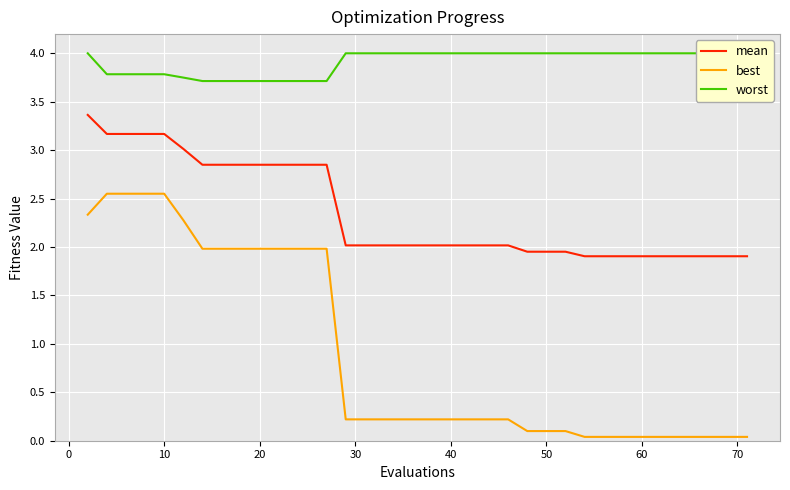

Reading left to right, list all the values displayed in this chart.

mean: 3.4	3.2	3.2	3.2	3.2	3.0	2.8	2.8	2.8	2.8	2.8	2.8	2.8	2.8	2.0	2.0	2.0	2.0	2.0	2.0	2.0	2.0	2.0	2.0	2.0	2.0	2.0	2.0	1.9	1.9	1.9	1.9	1.9	1.9	1.9	1.9	1.9	1.9	1.9	1.9
best: 2.3	2.6	2.6	2.6	2.6	2.3	2.0	2.0	2.0	2.0	2.0	2.0	2.0	2.0	0.2	0.2	0.2	0.2	0.2	0.2	0.2	0.2	0.2	0.2	0.1	0.1	0.1	0.1	0.0	0.0	0.0	0.0	0.0	0.0	0.0	0.0	0.0	0.0	0.0	0.0
worst: 4.0	3.8	3.8	3.8	3.8	3.7	3.7	3.7	3.7	3.7	3.7	3.7	3.7	3.7	4.0	4.0	4.0	4.0	4.0	4.0	4.0	4.0	4.0	4.0	4.0	4.0	4.0	4.0	4.0	4.0	4.0	4.0	4.0	4.0	4.0	4.0	4.0	4.0	4.0	4.0